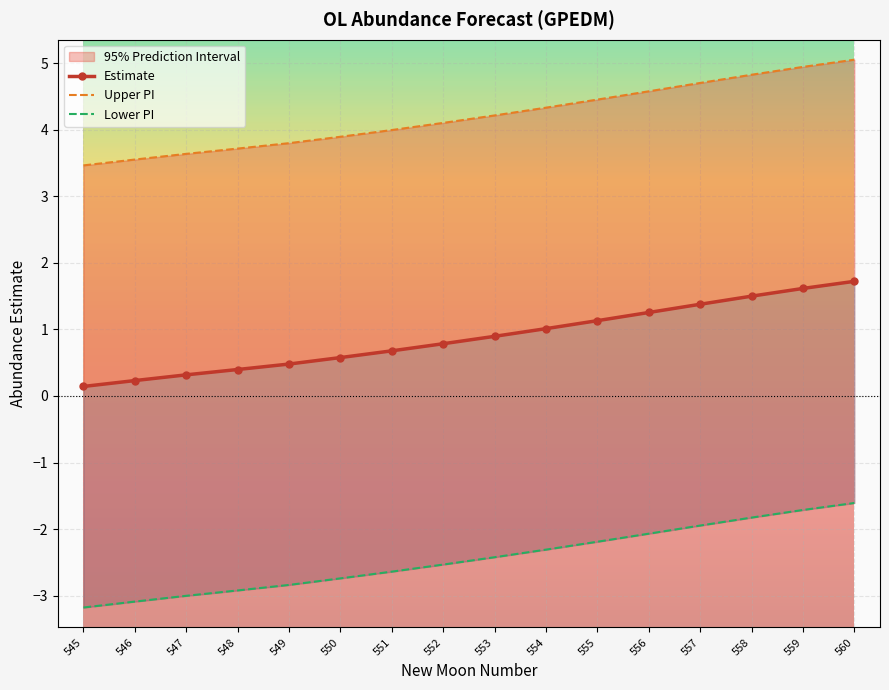

Reading left to right, extract all data points from this chart.

Estimate: 0.1	0.2	0.3	0.4	0.5	0.6	0.7	0.8	0.9	1.0	1.1	1.3	1.4	1.5	1.6	1.7
Upper PI: 3.5	3.6	3.6	3.7	3.8	3.9	4.0	4.1	4.2	4.3	4.5	4.6	4.7	4.8	4.9	5.1
Lower PI: -3.2	-3.1	-3.0	-2.9	-2.8	-2.7	-2.6	-2.5	-2.4	-2.3	-2.2	-2.1	-1.9	-1.8	-1.7	-1.6